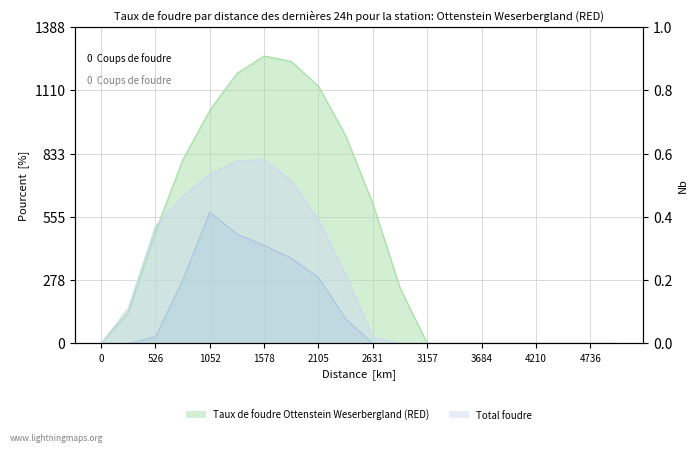

What is the difference between the maximum and minimum values in the series_0 series?

1261.6